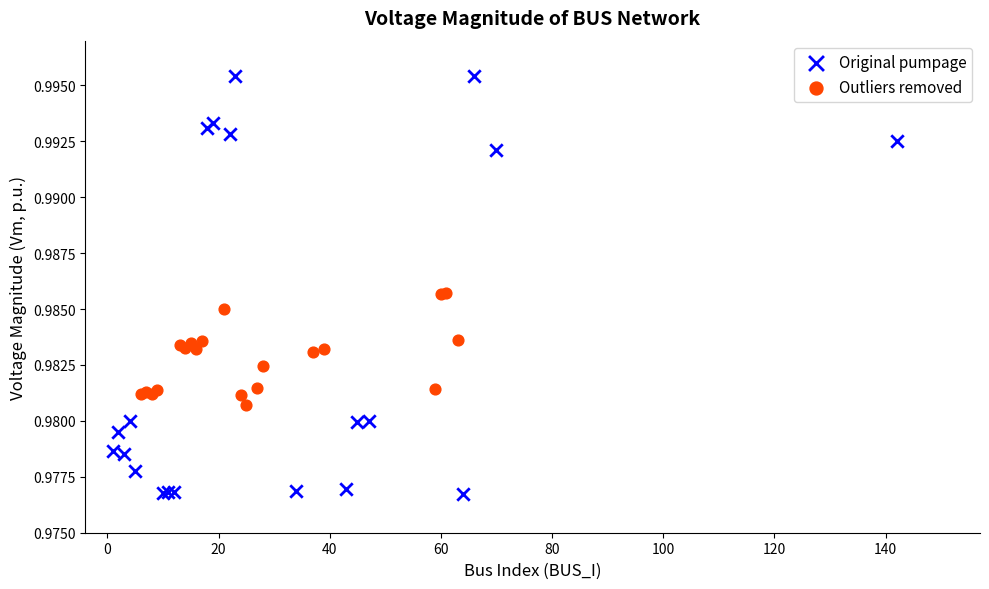

Which series has the widest spread of Y values?

Original pumpage